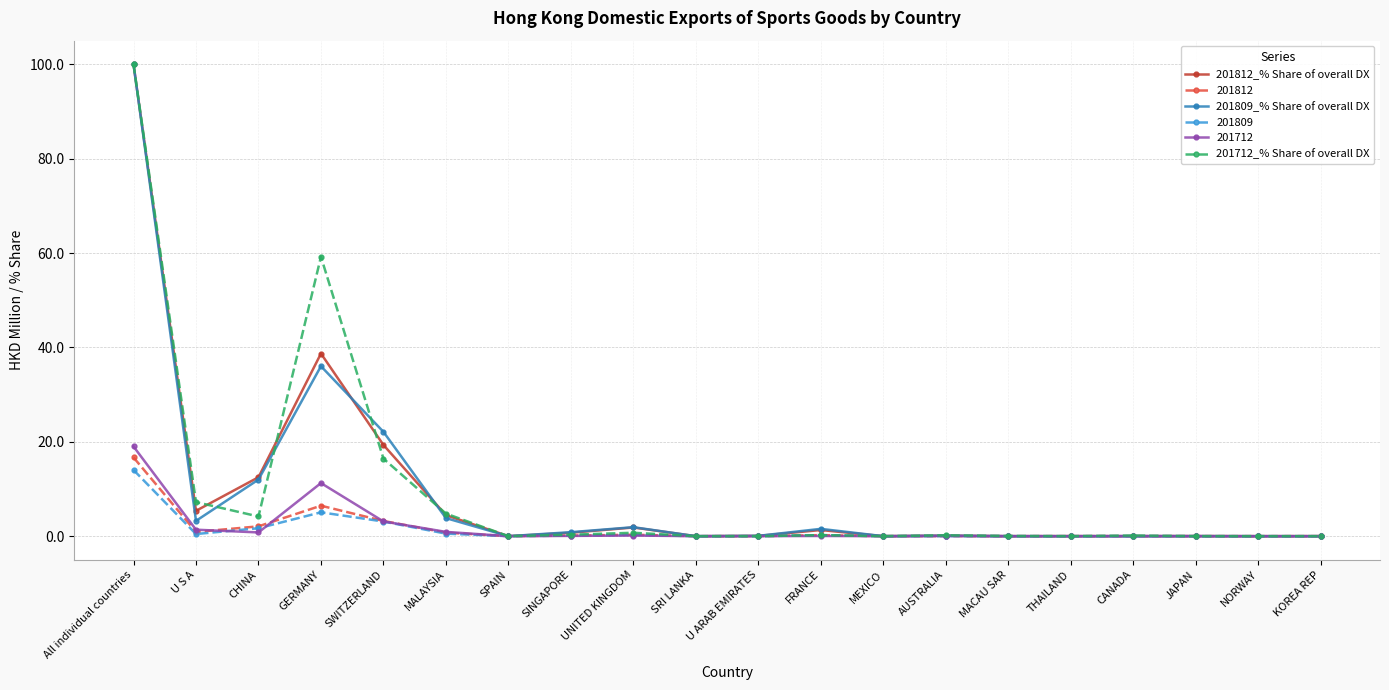

Between CHINA and MEXICO, which series saw the biggest shift?

201812_% Share of overall DX